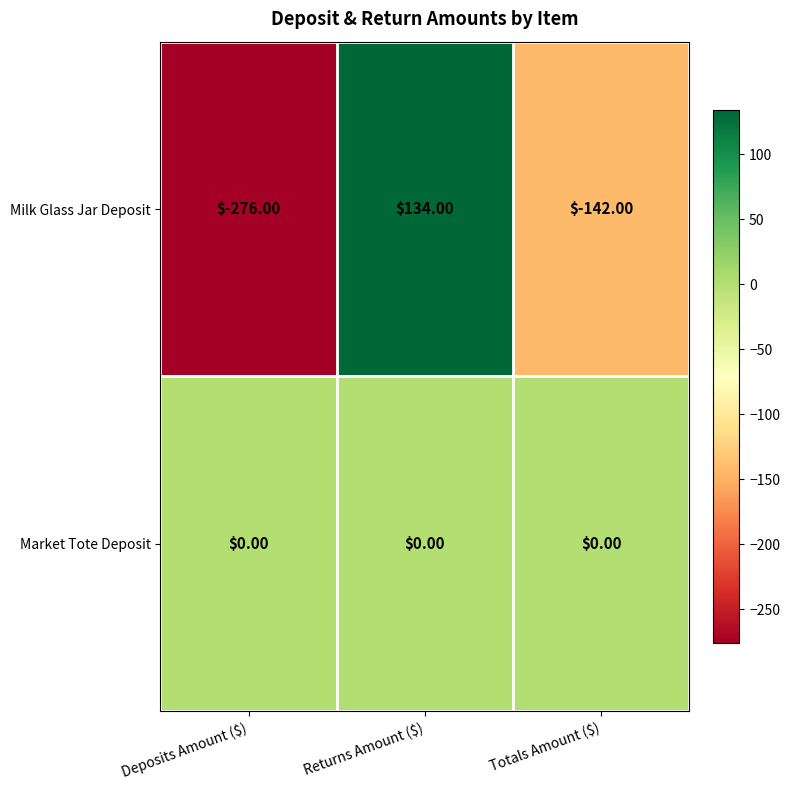

At which label does Milk Glass Jar Deposit first exceed -142?

Returns Amount ($)